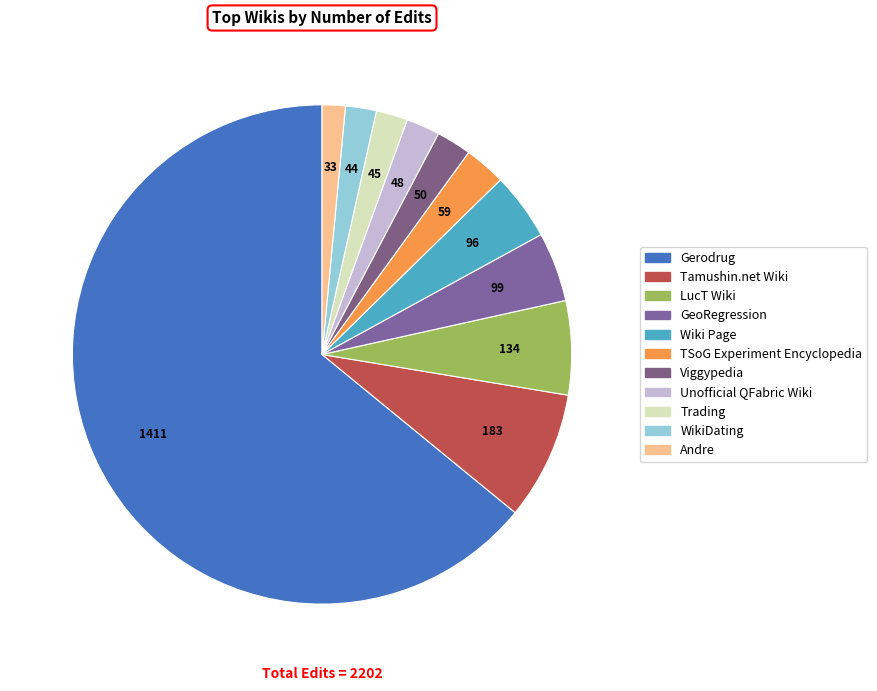

Between LucT Wiki and Tamushin.net Wiki, which is larger?

Tamushin.net Wiki